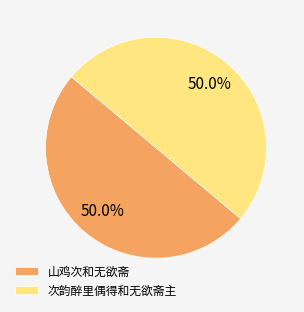

How many slices are in this pie chart?

2